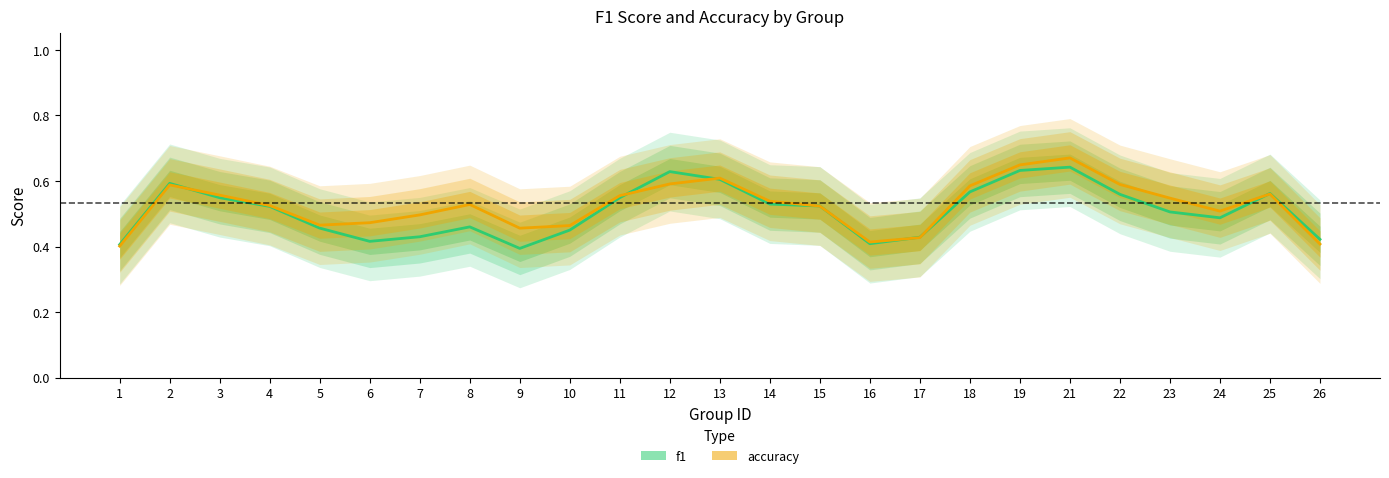

Is it true that accuracy equals 0.6 at 18?

True